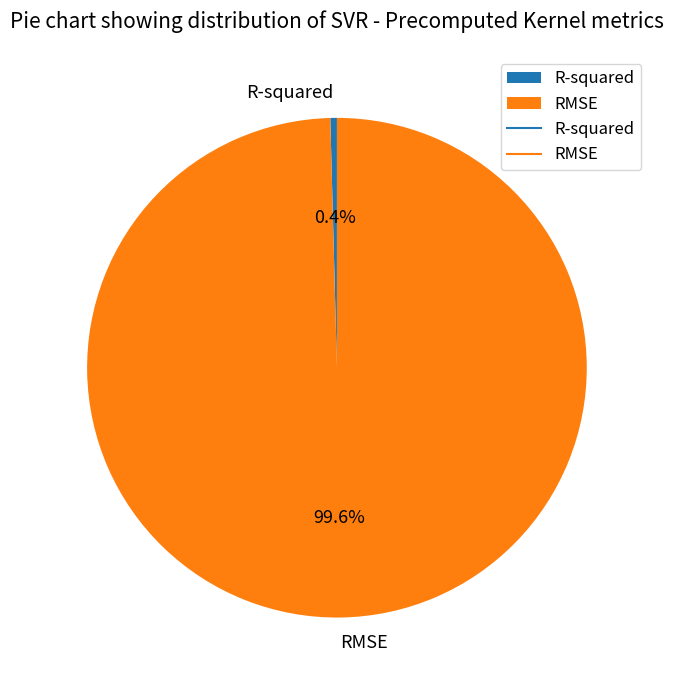

Count the number of slices in the pie.

2